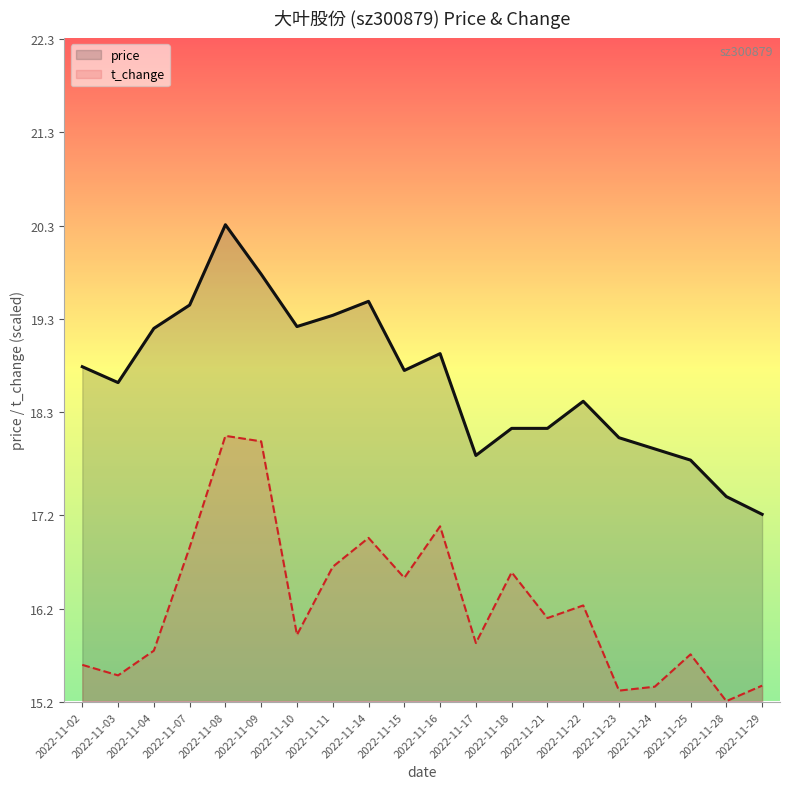

What is the difference between the highest and lowest values at 2022-11-24?

2.5